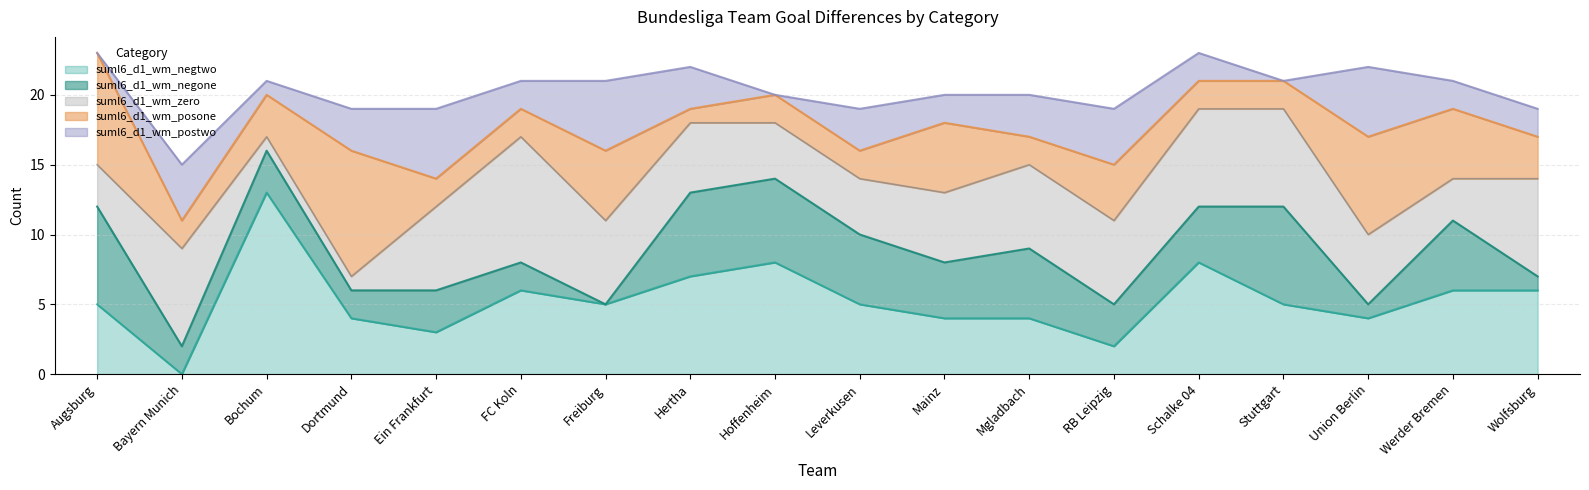

What are all the series names shown in the legend?

suml6_d1_wm_negtwo, suml6_d1_wm_negone, suml6_d1_wm_zero, suml6_d1_wm_posone, suml6_d1_wm_postwo